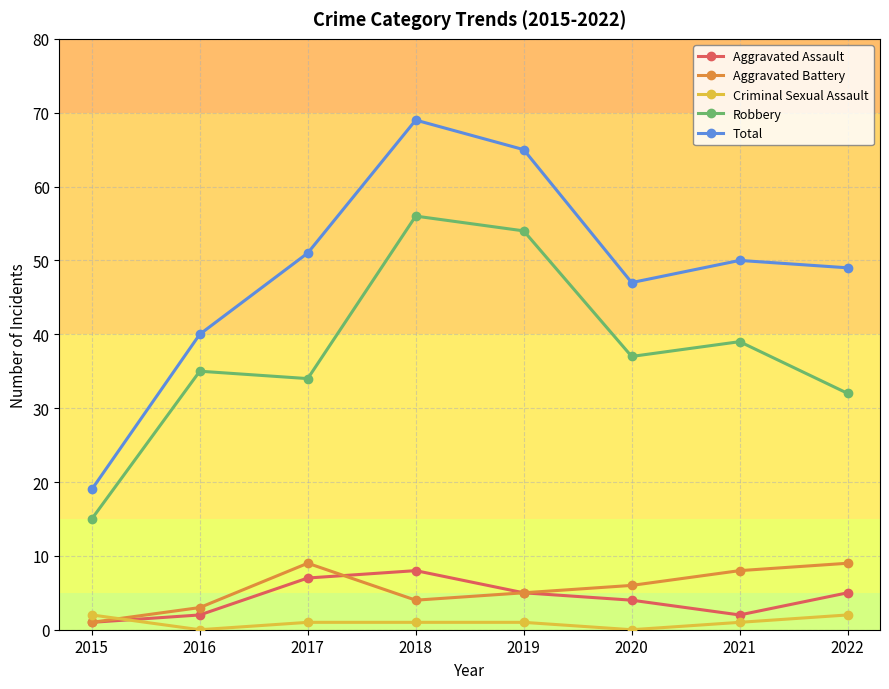

Rank the series at 2022 from lowest to highest value.

Criminal Sexual Assault, Aggravated Assault, Aggravated Battery, Robbery, Total